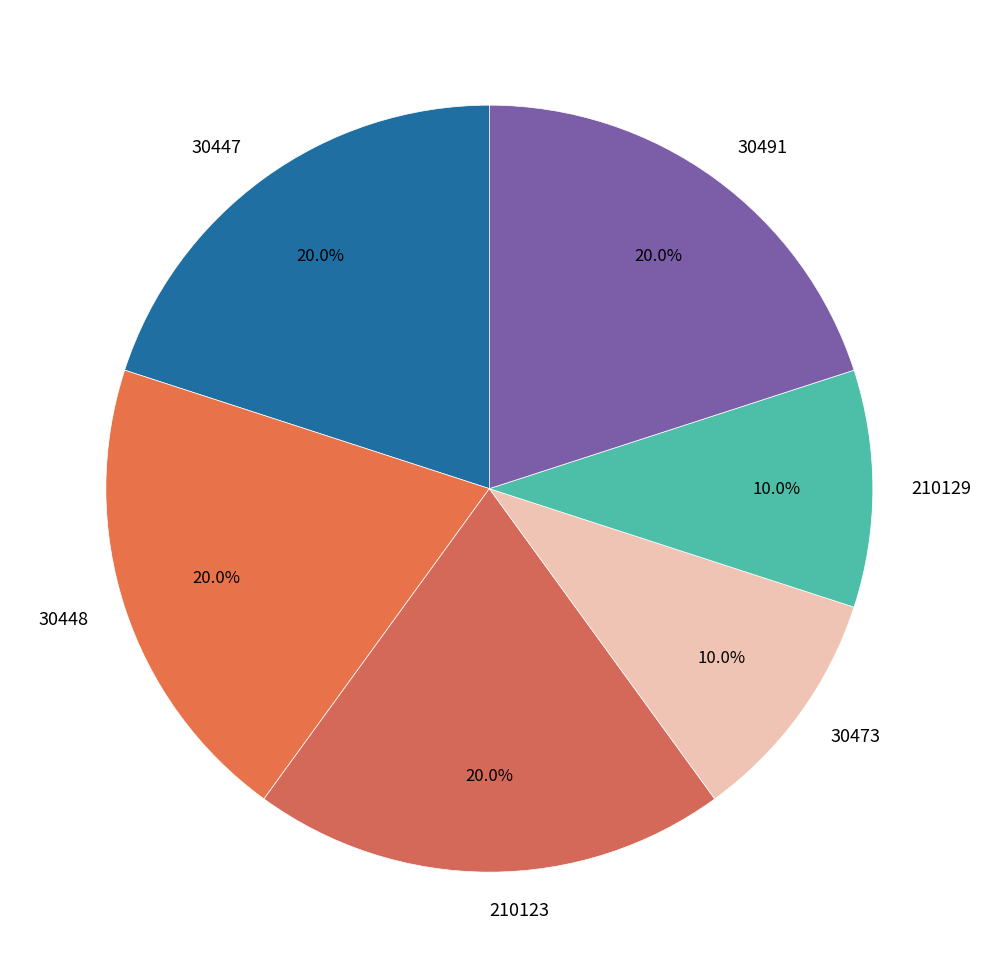

What portion of the pie excludes 30448?

80.0%